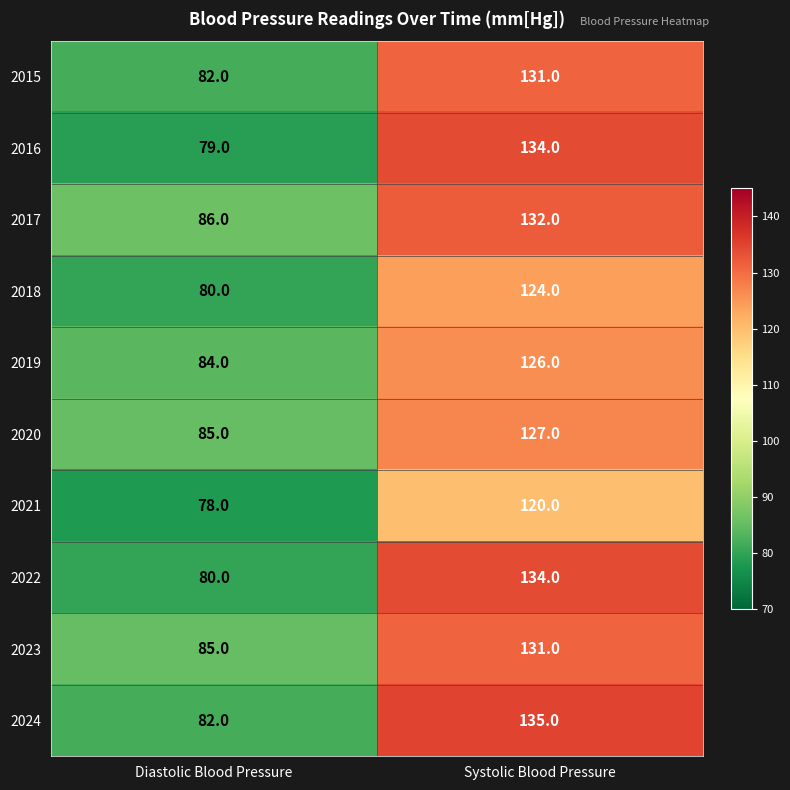

At how many categories does at least one series exceed 102?

1